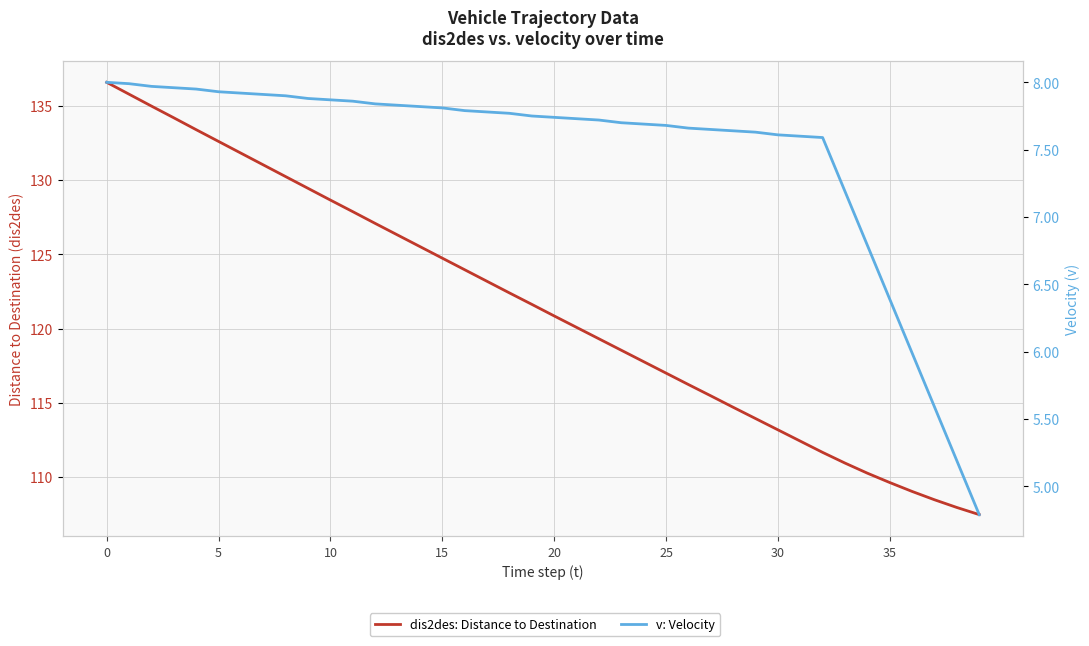

True or false: dis2des: Distance to Destination and v: Velocity cross at least once.

False